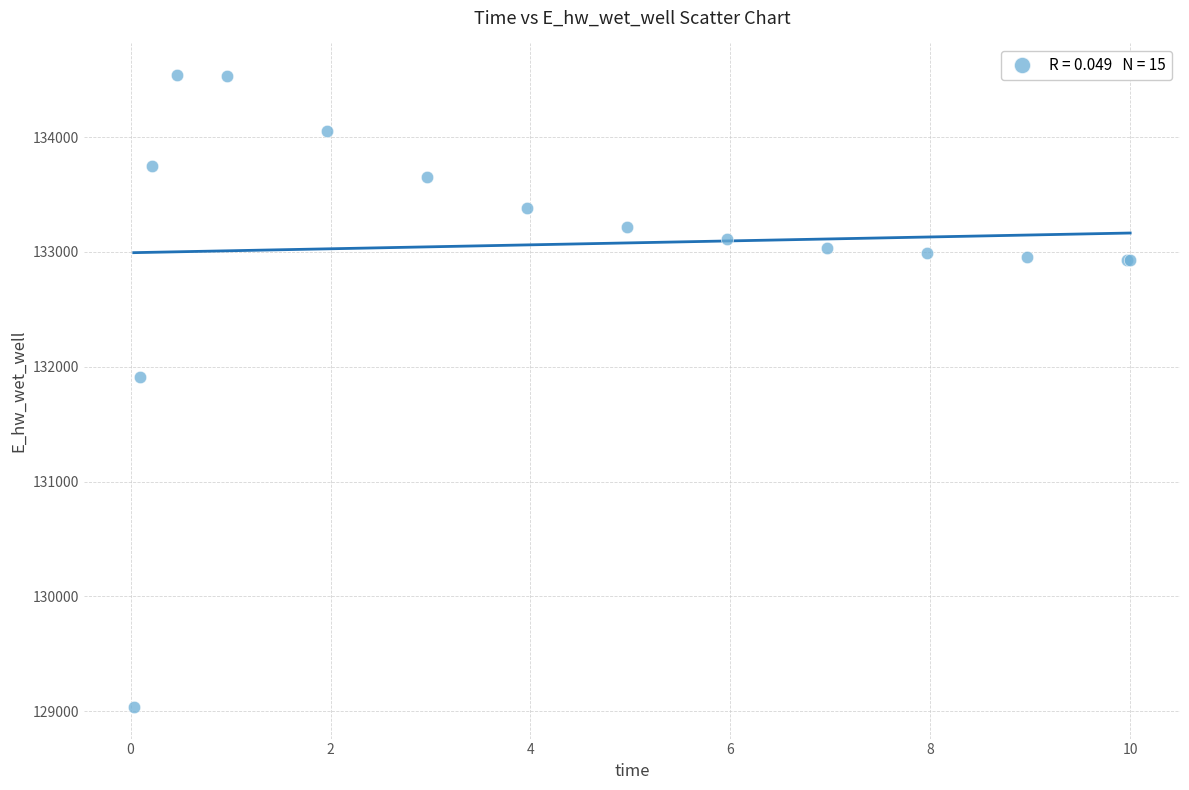

What Y value in the scatter plot is closest to 131788?

131907.9